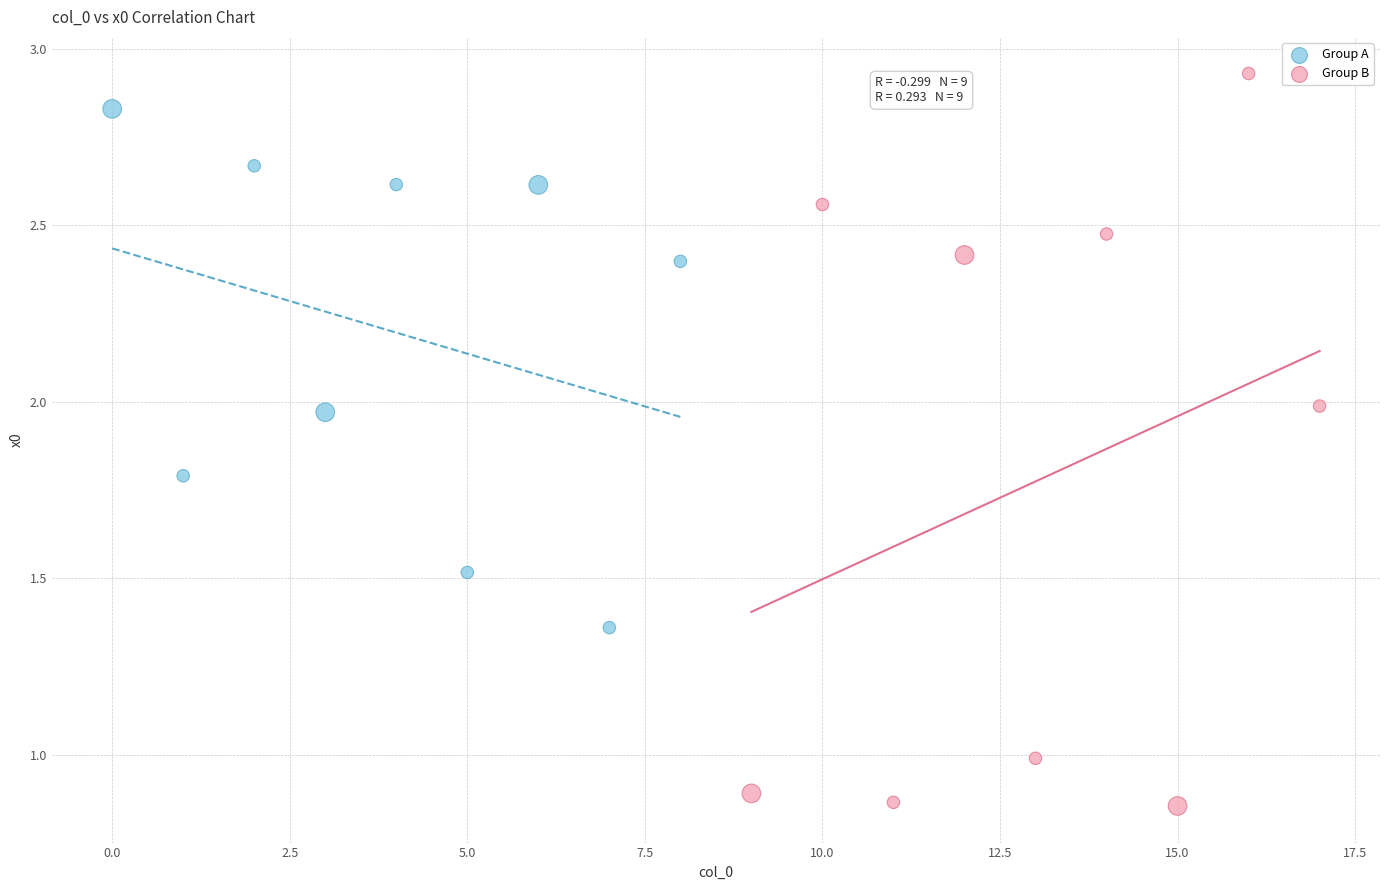

Which series has the widest spread of Y values?

Group B